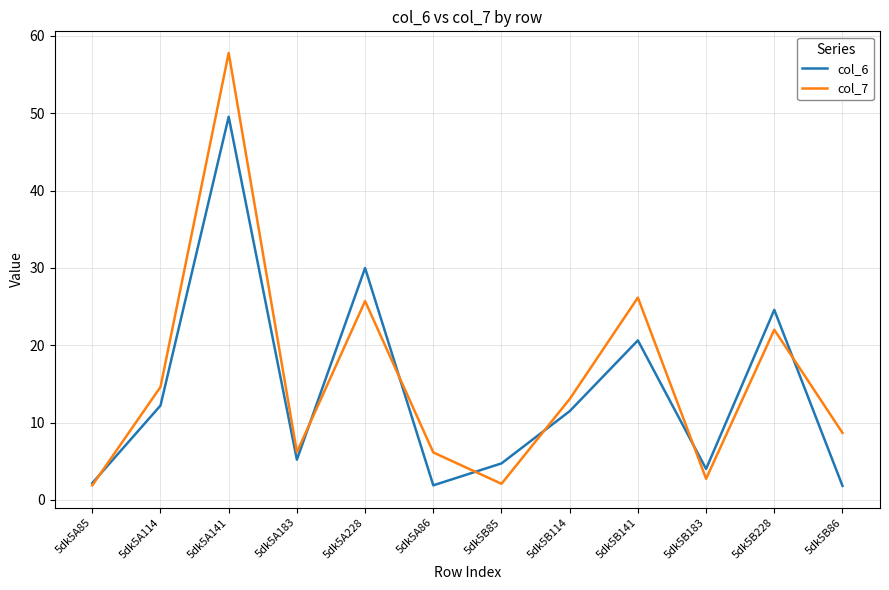

Is it true that col_6 equals 4.7 at 5dk5B85?

True